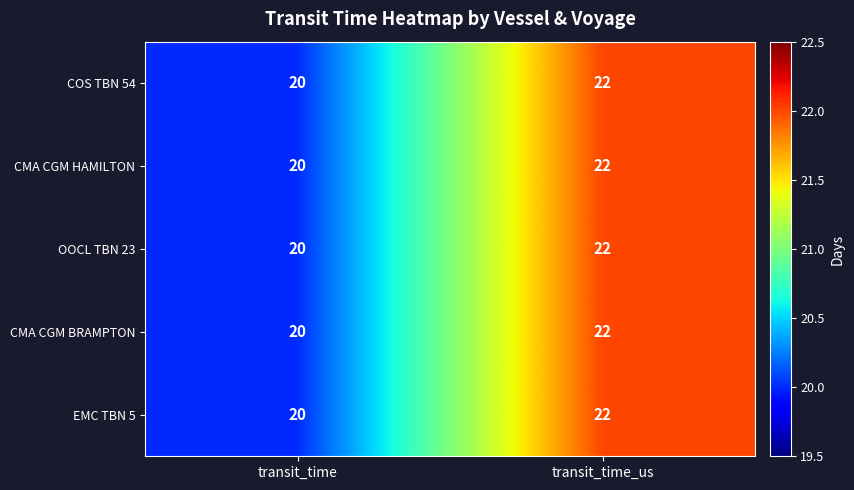

Reading left to right, extract all data points from this chart.

COS TBN 54: 20	22
CMA CGM HAMILTON: 20	22
OOCL TBN 23: 20	22
CMA CGM BRAMPTON: 20	22
EMC TBN 5: 20	22